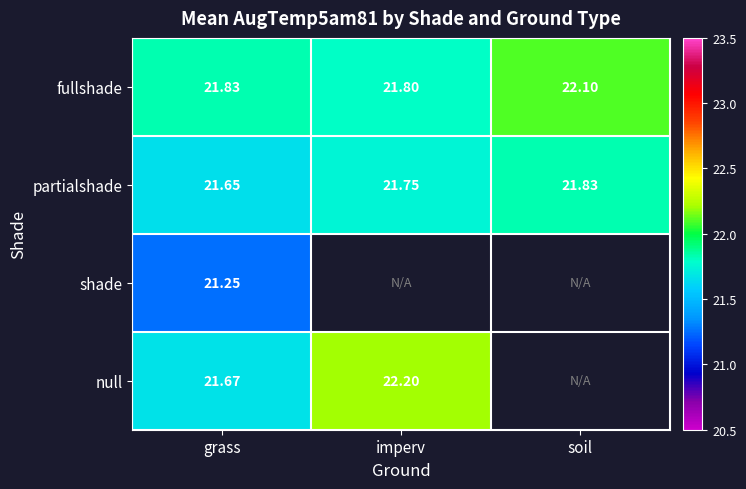

At which category does the chart reach its peak across all series?

imperv